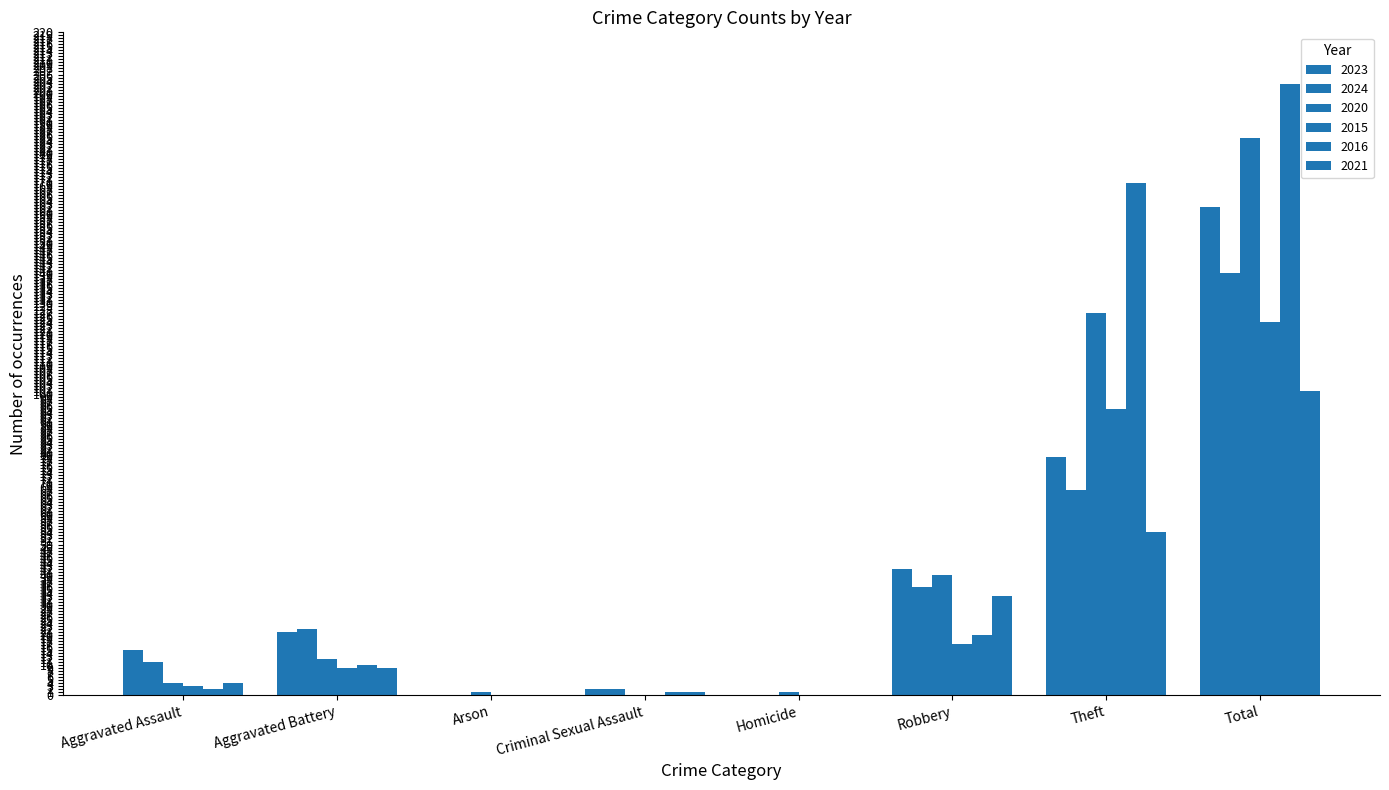

What is the total value across all series at Aggravated Battery?

83